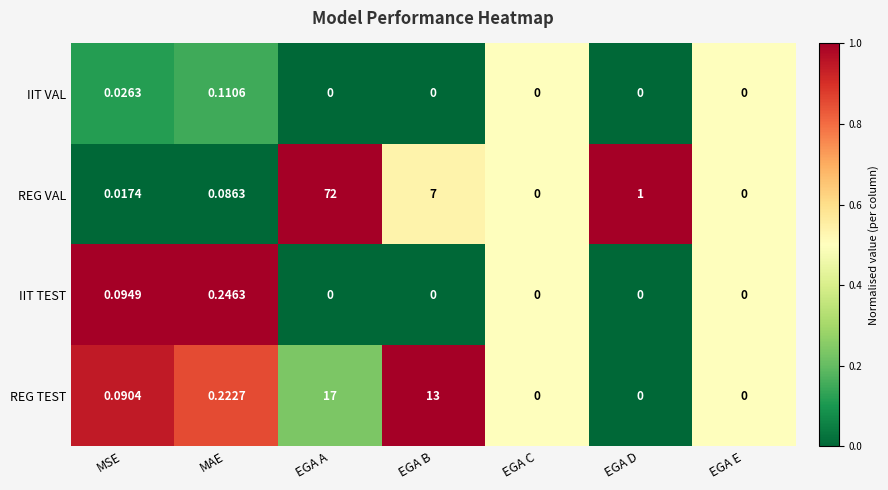

List the series in order of their peak value, lowest first.

IIT VAL, IIT TEST, REG TEST, REG VAL